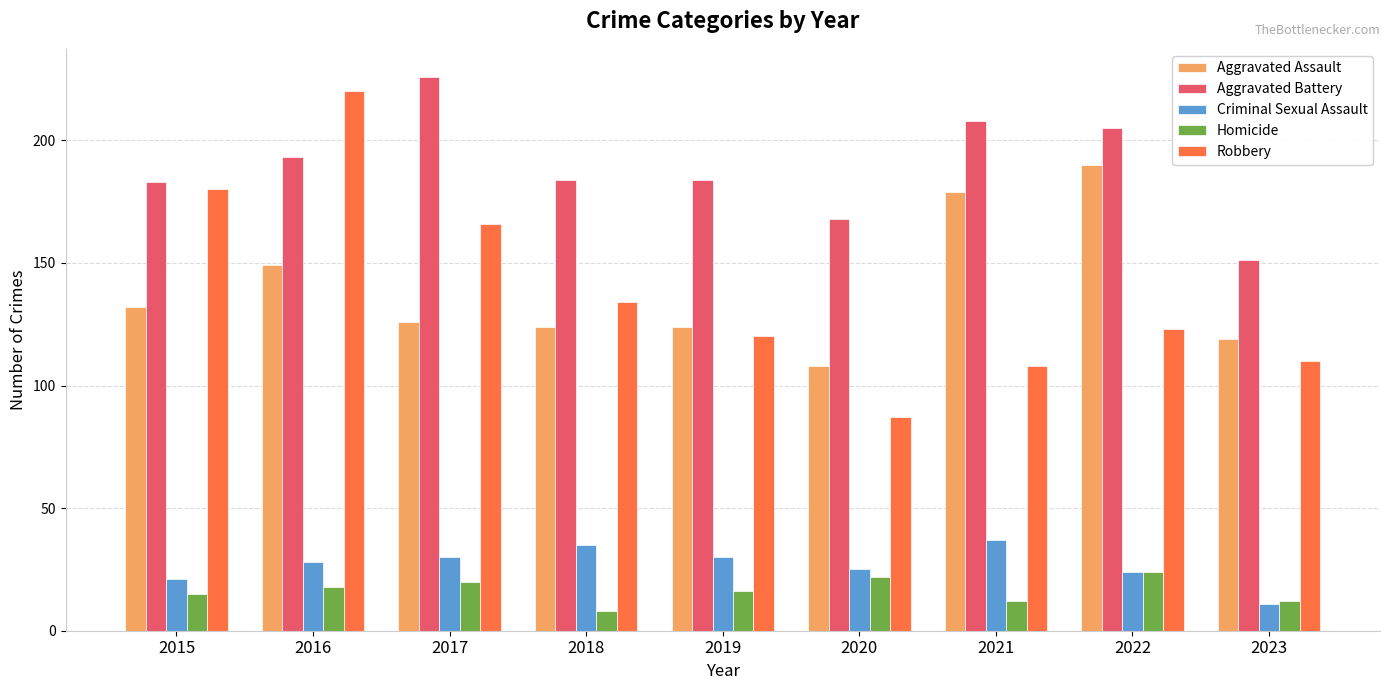

Between 2015 and 2019, which series saw the biggest shift?

Robbery